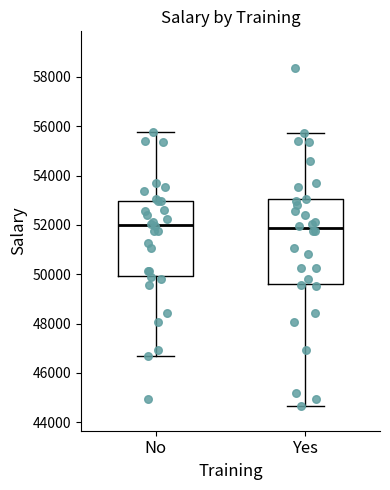

Comparing the boxes themselves (not the whiskers), which one is the tallest?

Yes